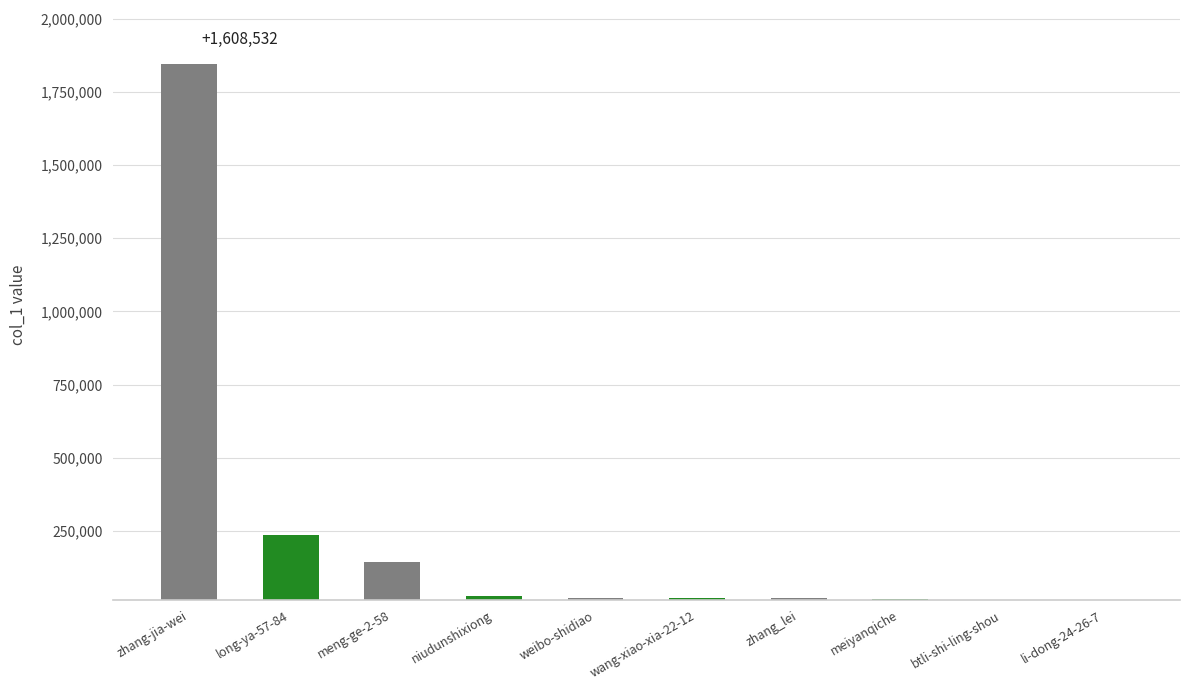

What is the change in value from zhang-jia-wei to wang-xiao-xia-22-12?

-1824031